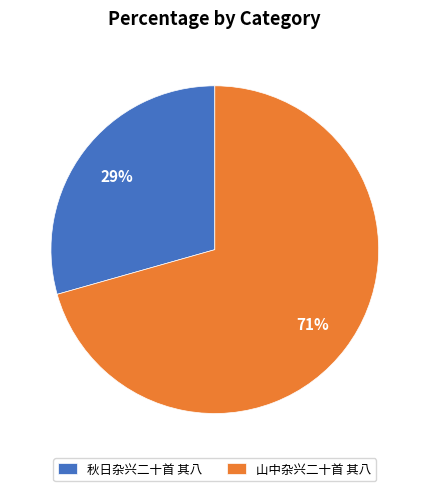

Which has a higher value, 秋日杂兴二十首 其八 or 山中杂兴二十首 其八?

山中杂兴二十首 其八